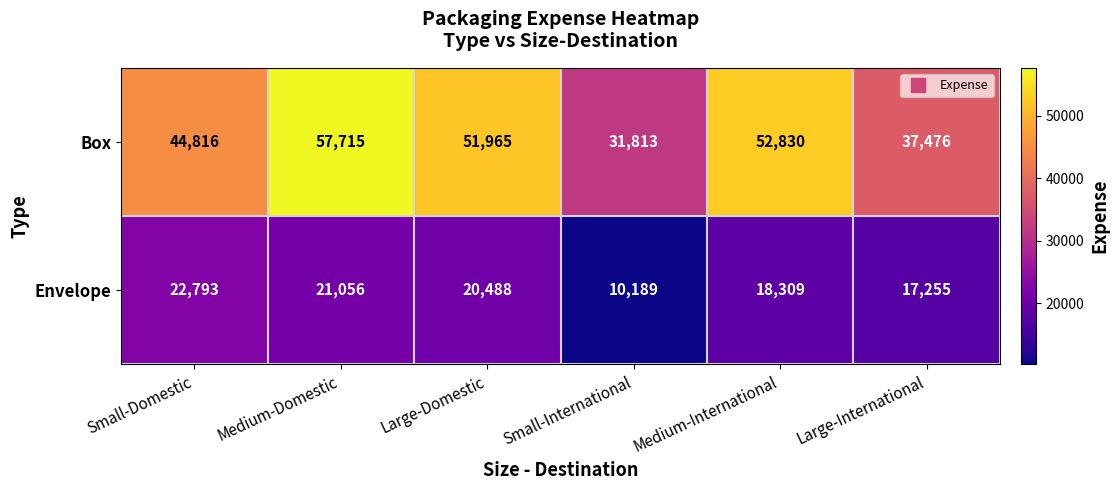

At Medium-Domestic, list the series in order from smallest to largest.

Envelope, Box